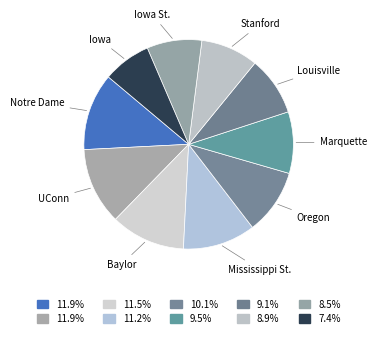

How many segments does this pie chart have?

10